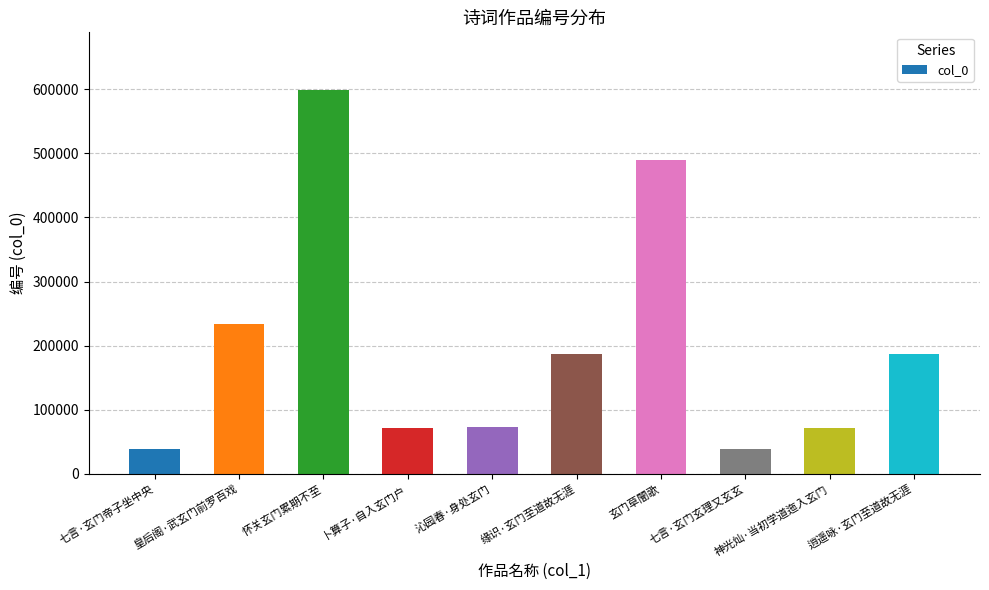

What is the label of the 7th bar from the right?

卜算子·自入玄门户